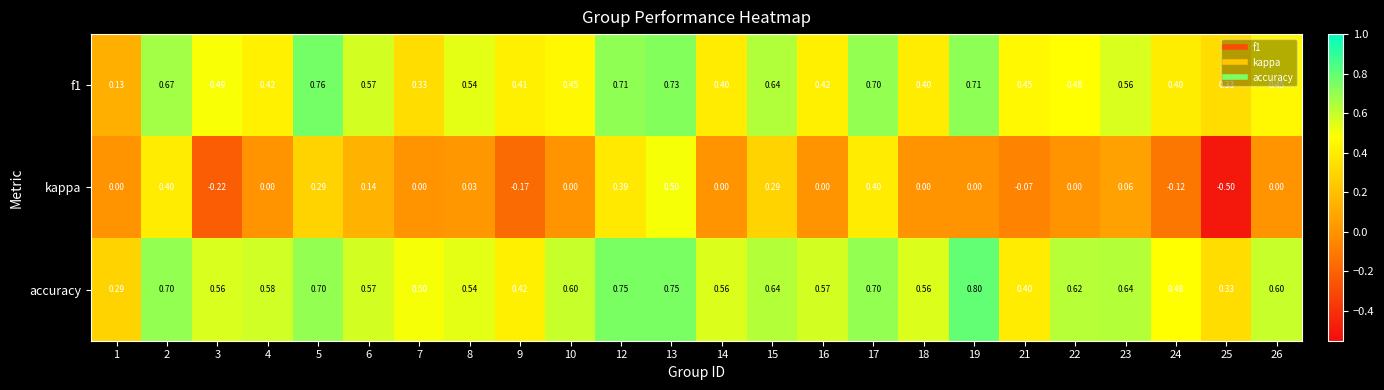

Rank the series by their maximum value, from lowest to highest.

kappa, f1, accuracy